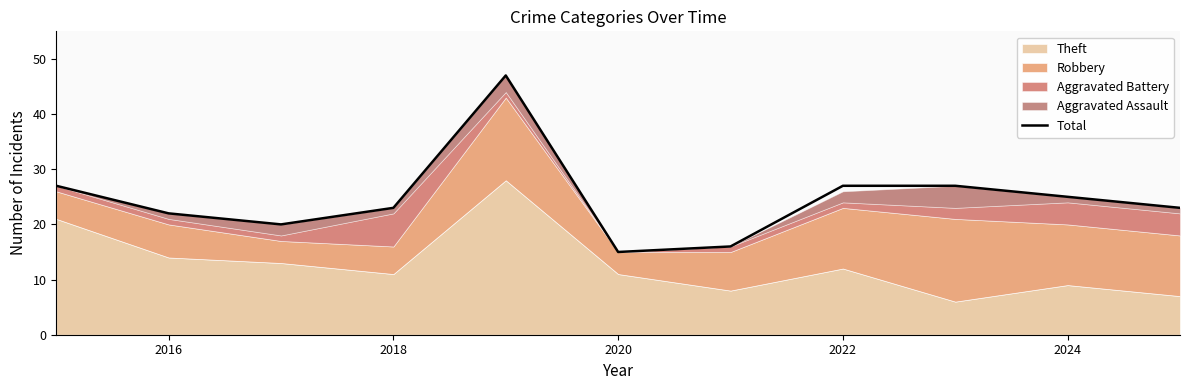

What is the value of the 6th point from the left?

15